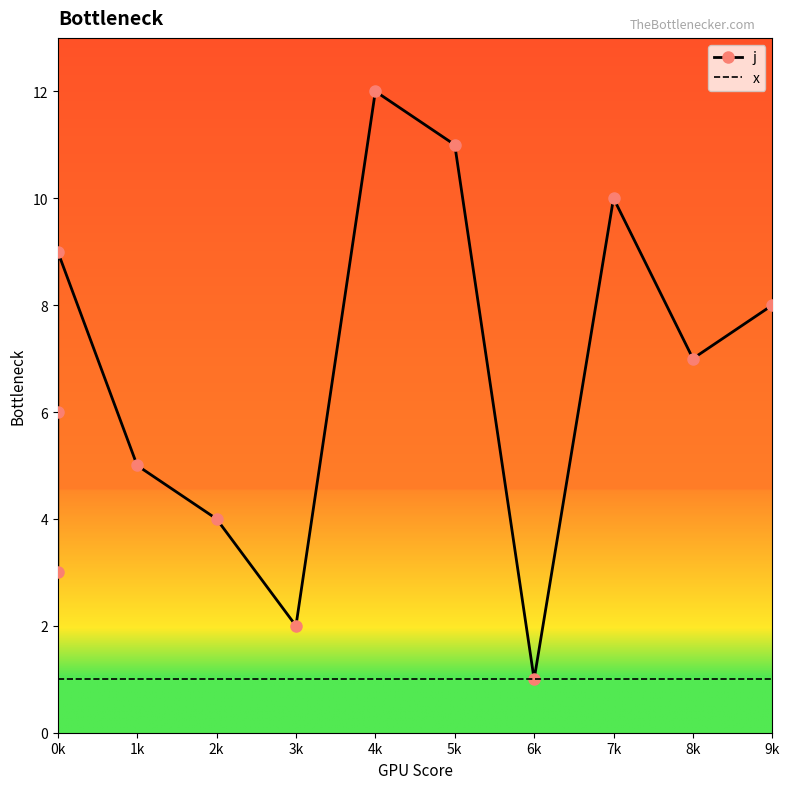

How many data points in j are less than 7?

6